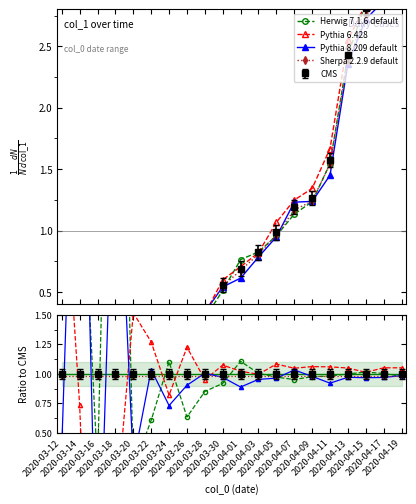

What is the maximum value for Pythia 6.428?

3.1